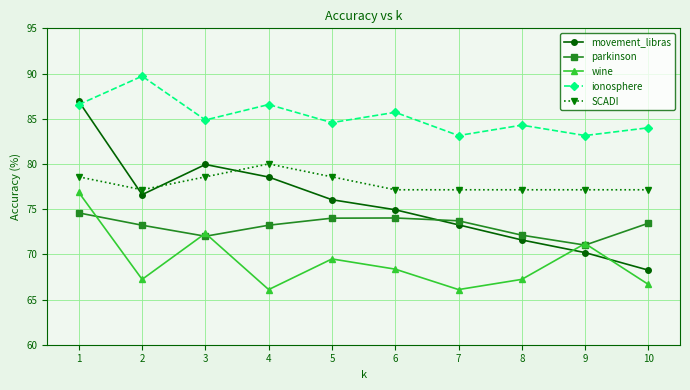

What is the spread (max minus min) of values at 1?

12.3